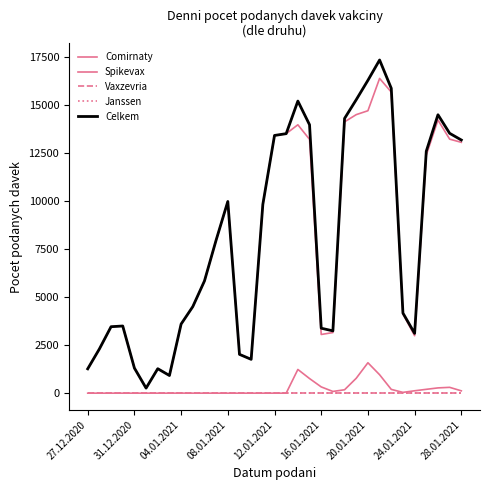

In Celkem, how many points are higher than both neighbors (excluding endpoints)?

6